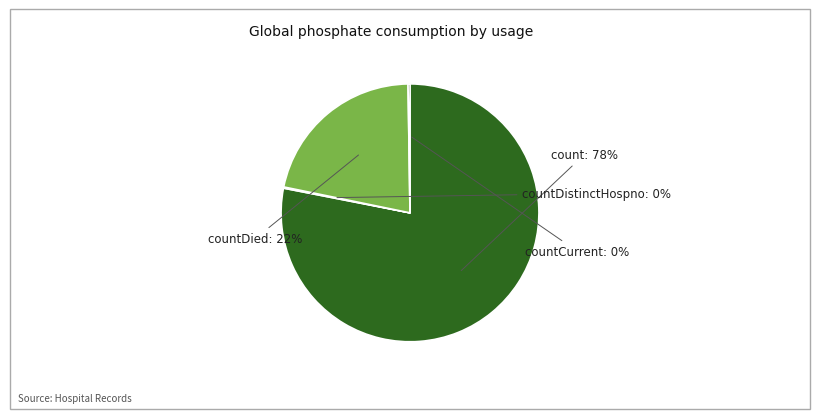

What is the smallest slice in the pie chart?

countDistinctHospno